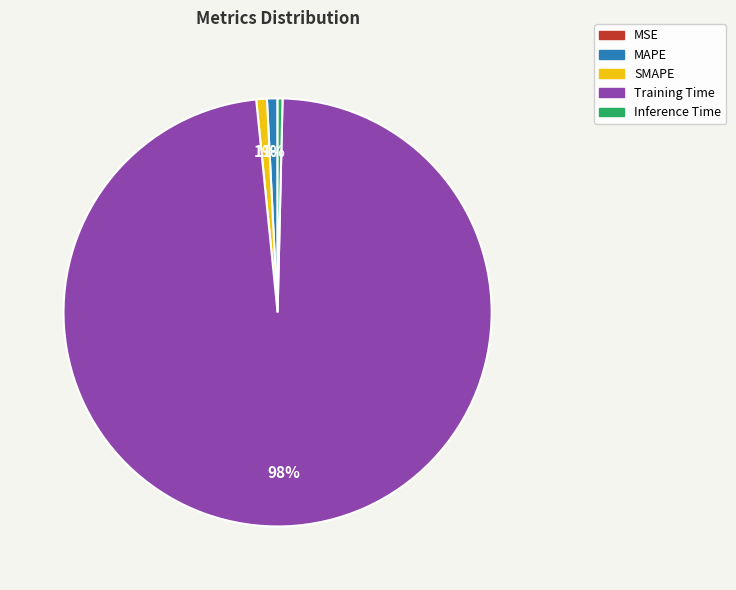

Between Training Time and Inference Time, which is larger?

Training Time